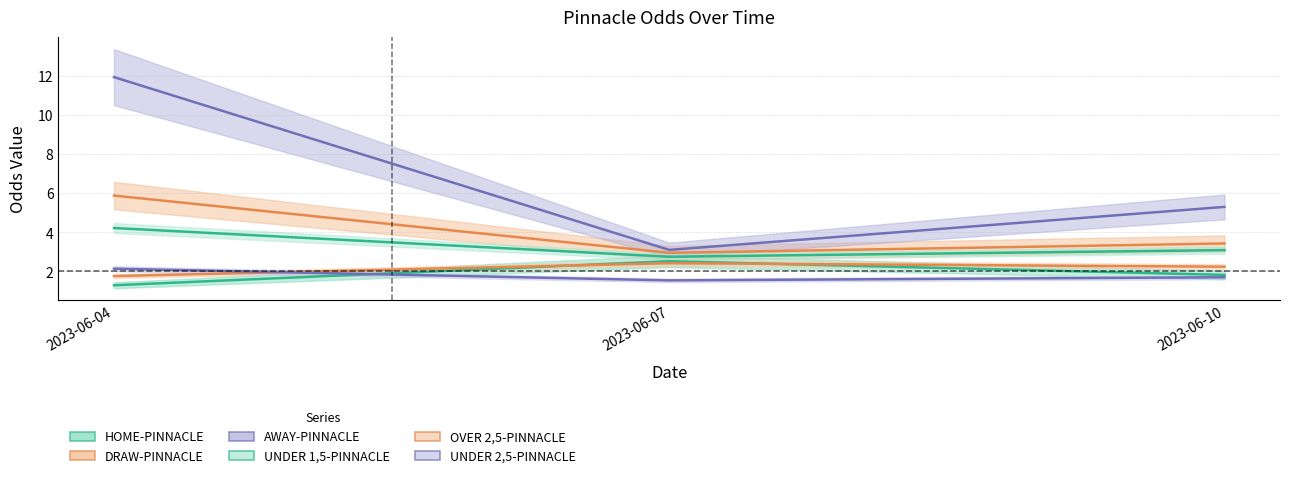

At which category is the sum across all series the highest?

2023-06-04